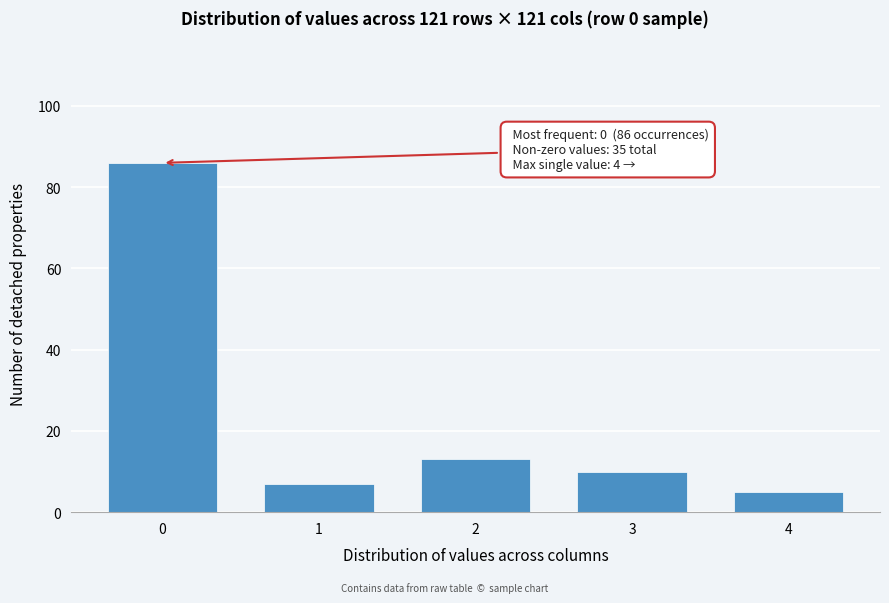

Reading right to left, list all the values displayed in this chart.

4=5	3=10	2=13	1=7	0=86